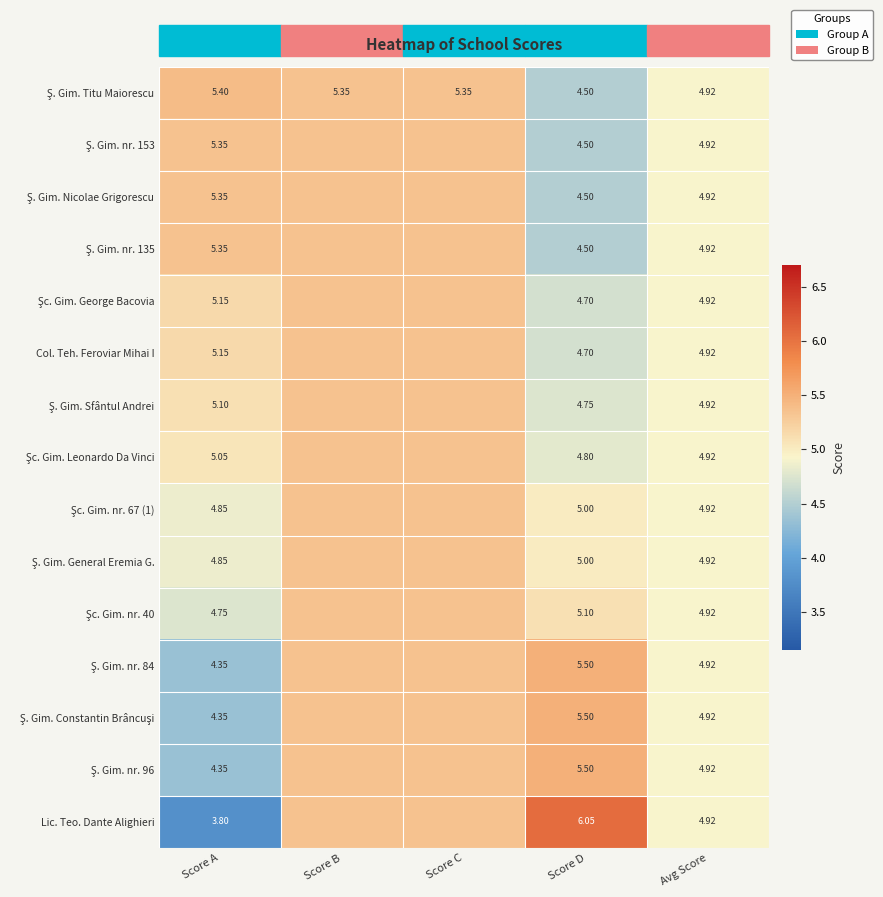

Count the number of categories in the chart.

5